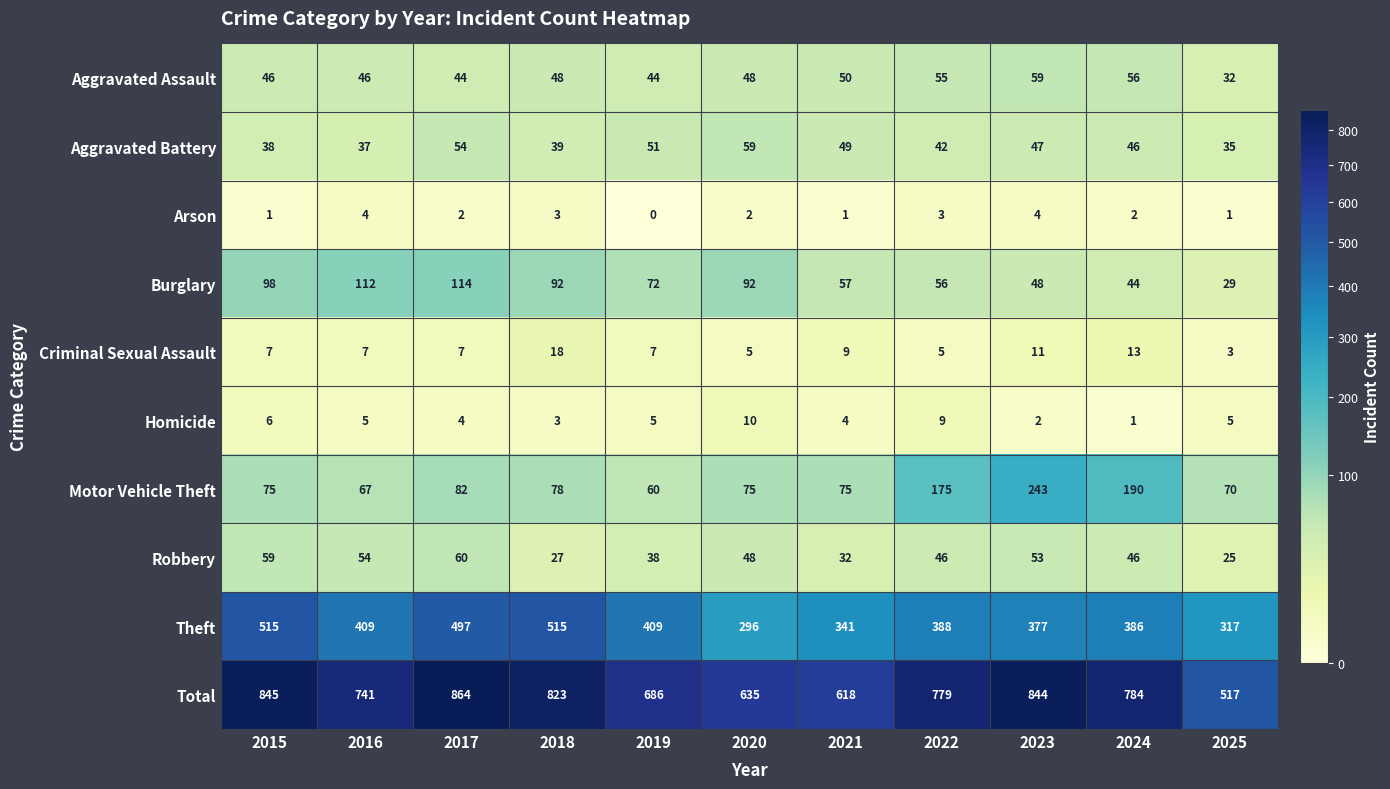

True or false: Robbery has a value of 72 at 2016.

False